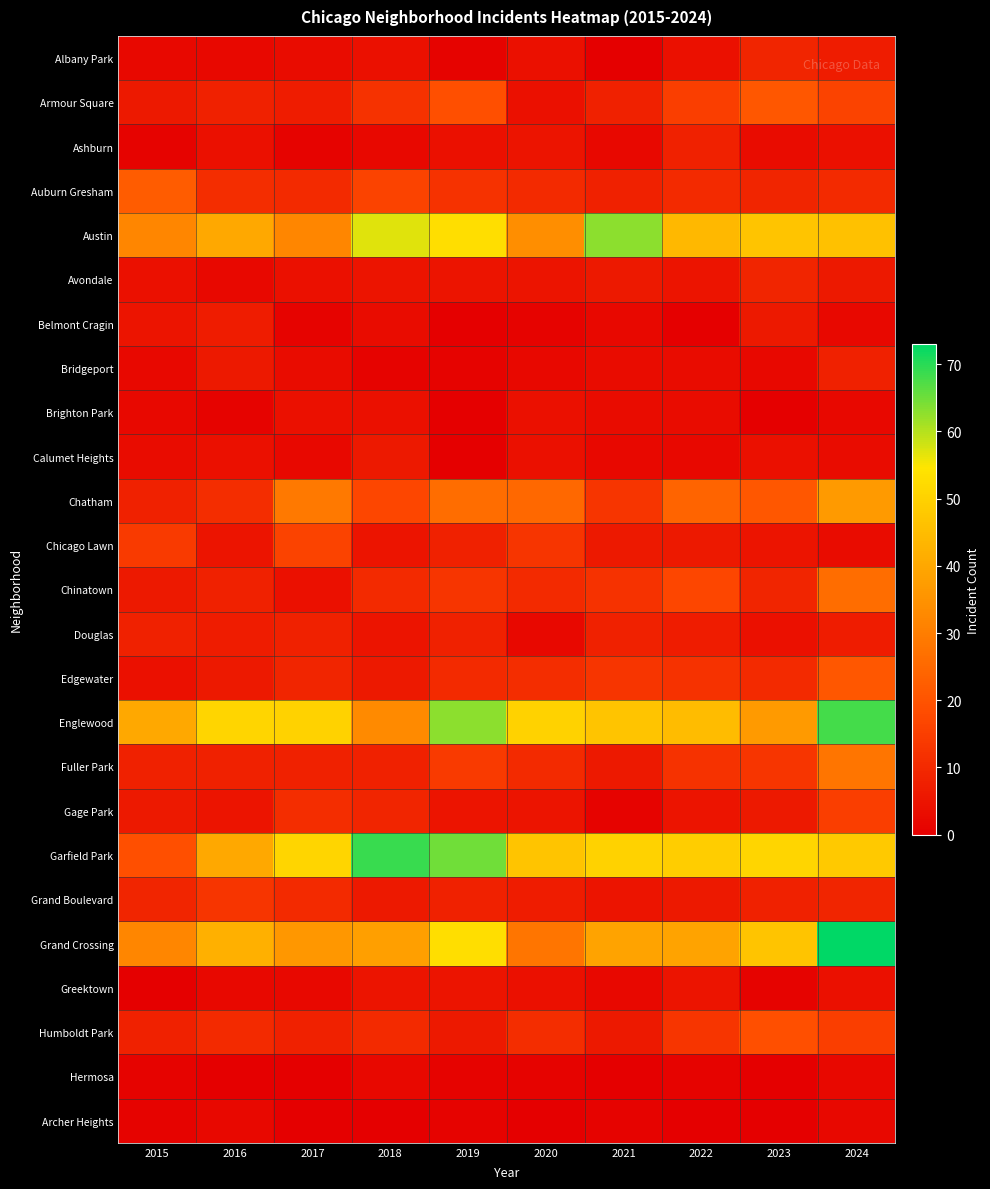

At how many categories does at least one series exceed 53?

4